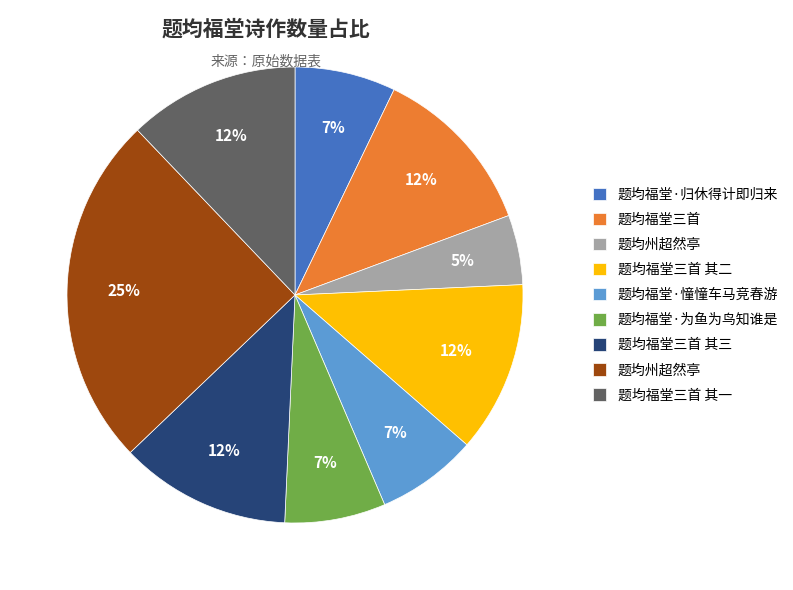

Is there a majority slice in this chart?

No